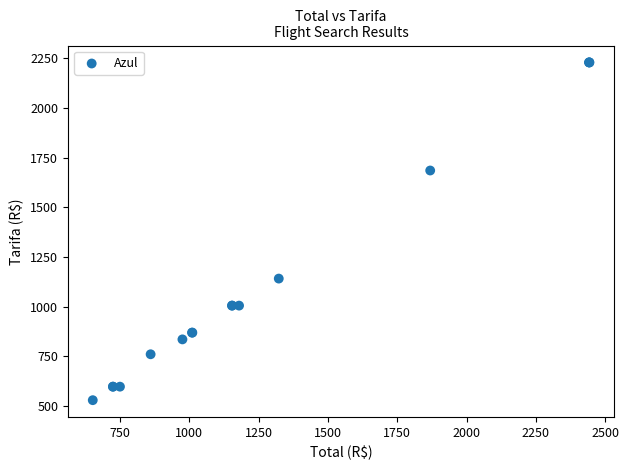

What Y value in the scatter plot is closest to 1379?

1141.3